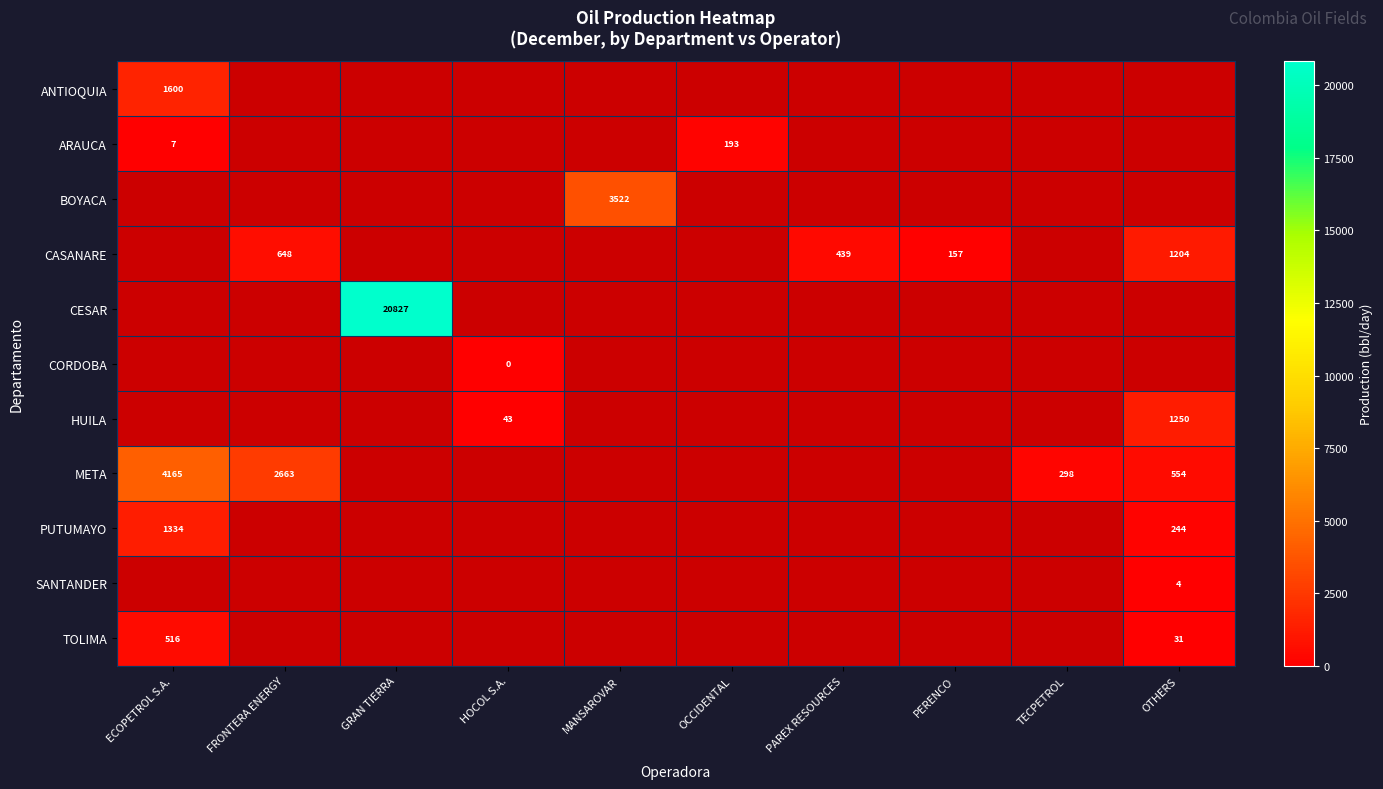

At how many categories does at least one series exceed 17795?

1